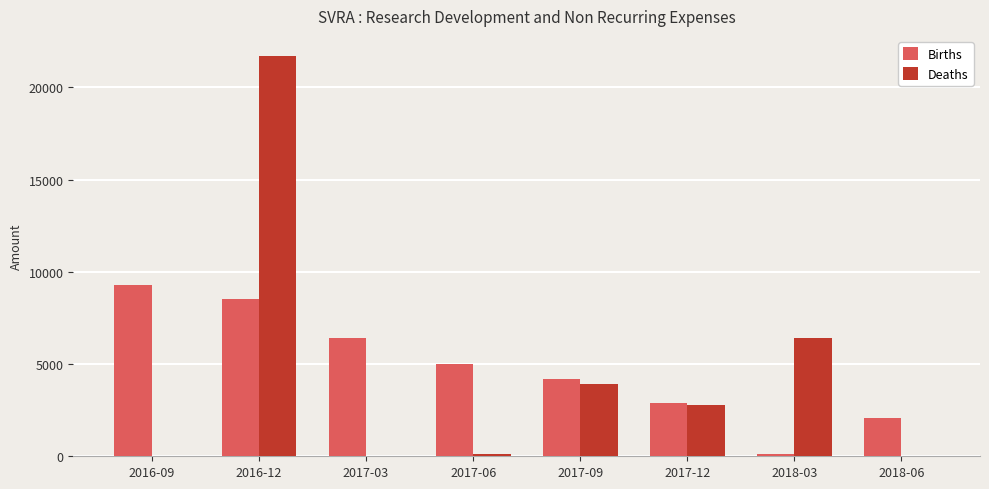

Which series has the largest range (max minus min)?

Deaths